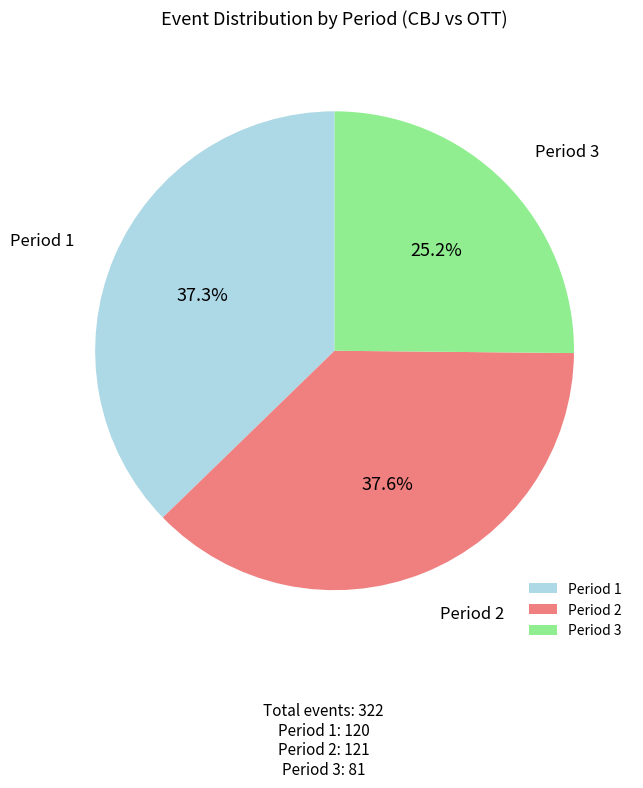

Approximately how many times larger is the value at Period 3 compared to Period 1?

0.7